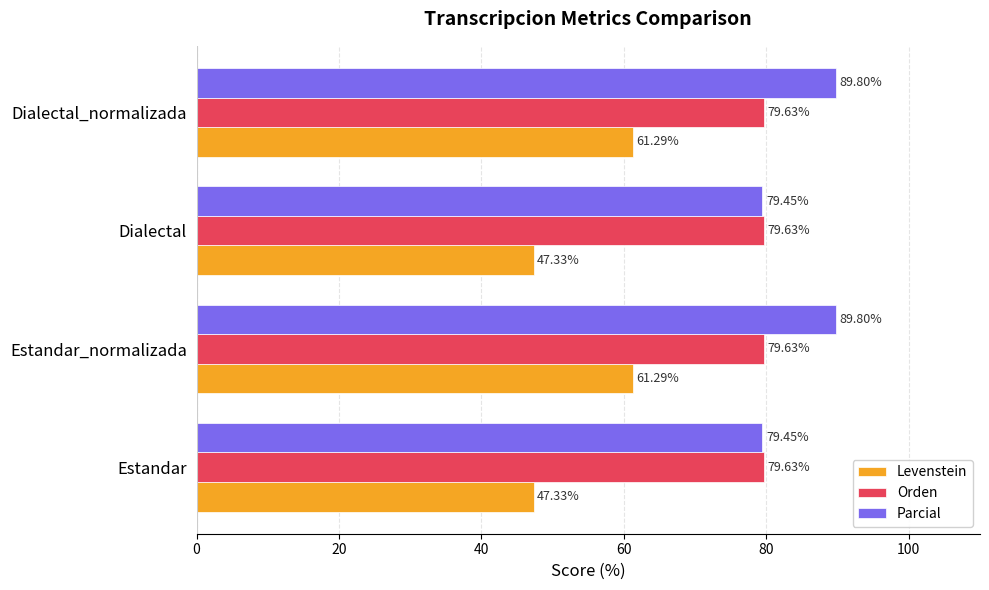

List the series in order of their peak value, lowest first.

Levenstein, Orden, Parcial